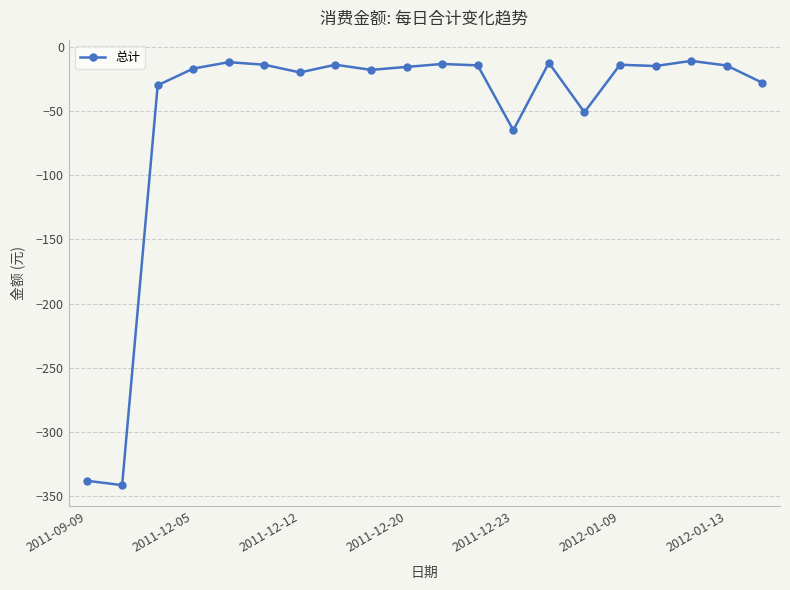

How many lines are shown in the chart?

1